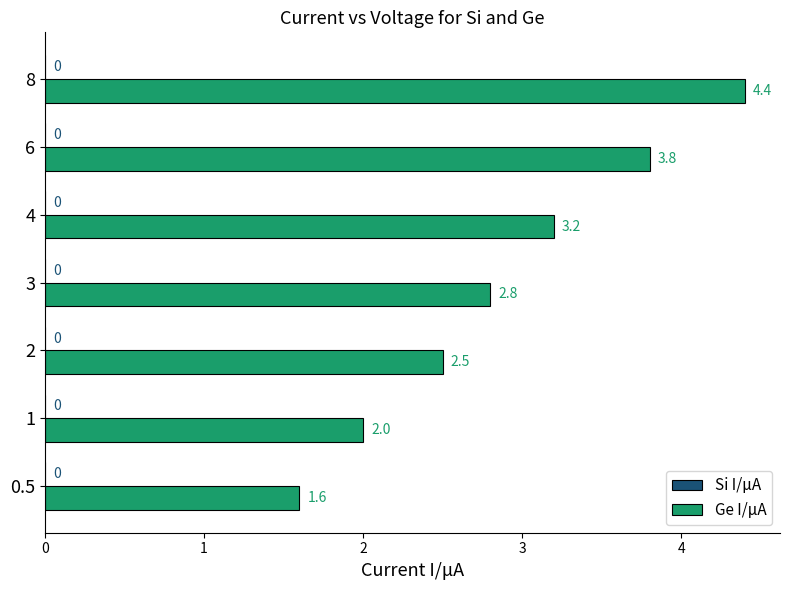

What is the average value?

2.9